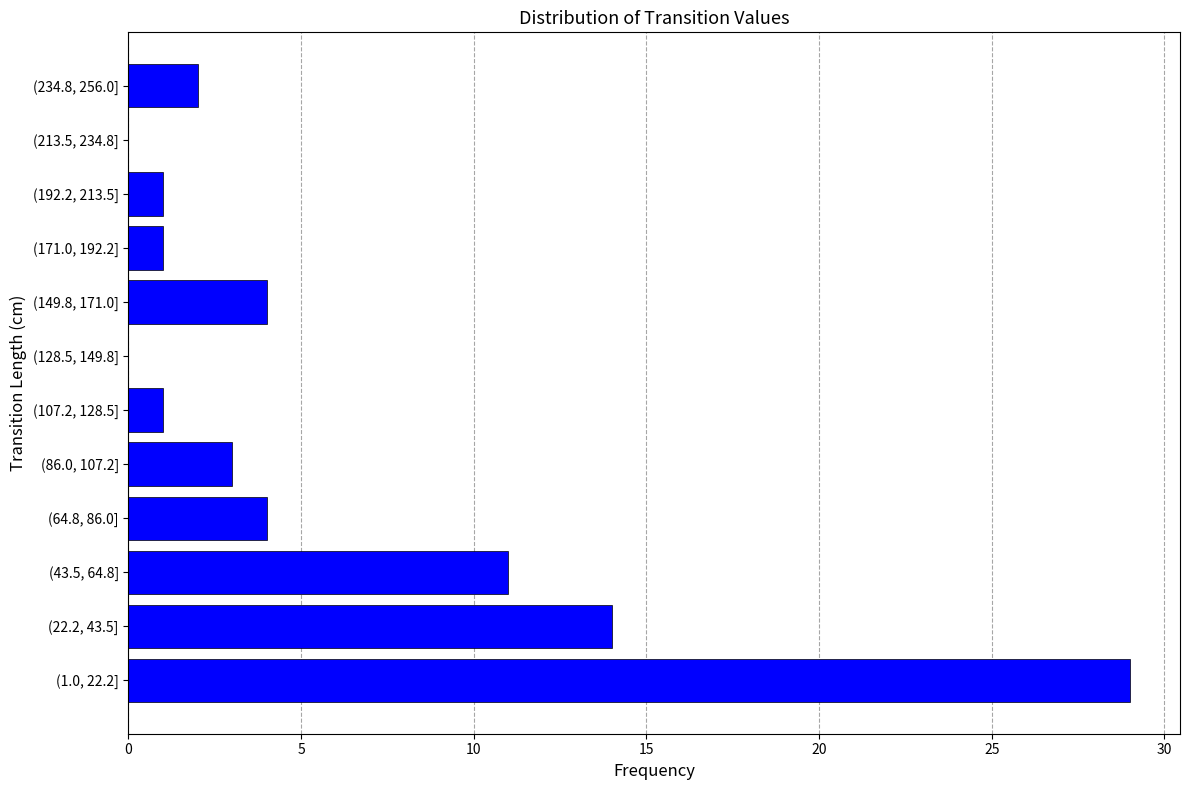

Reading top to bottom, what are all the values shown in this chart?

(234.8, 256.0]=2	(213.5, 234.8]=0	(192.2, 213.5]=1	(171.0, 192.2]=1	(149.8, 171.0]=4	(128.5, 149.8]=0	(107.2, 128.5]=1	(86.0, 107.2]=3	(64.8, 86.0]=4	(43.5, 64.8]=11	(22.2, 43.5]=14	(1.0, 22.2]=29